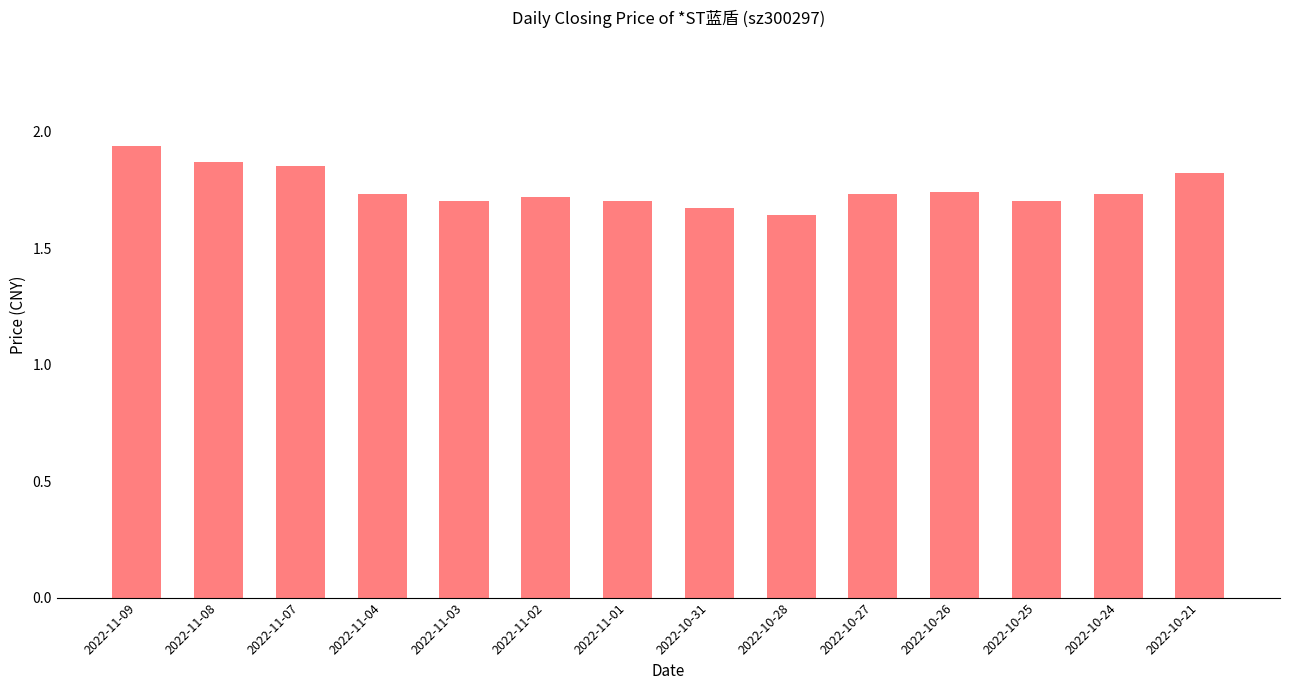

What is the ratio of the value at 2022-11-03 to the value at 2022-11-02?

1.0